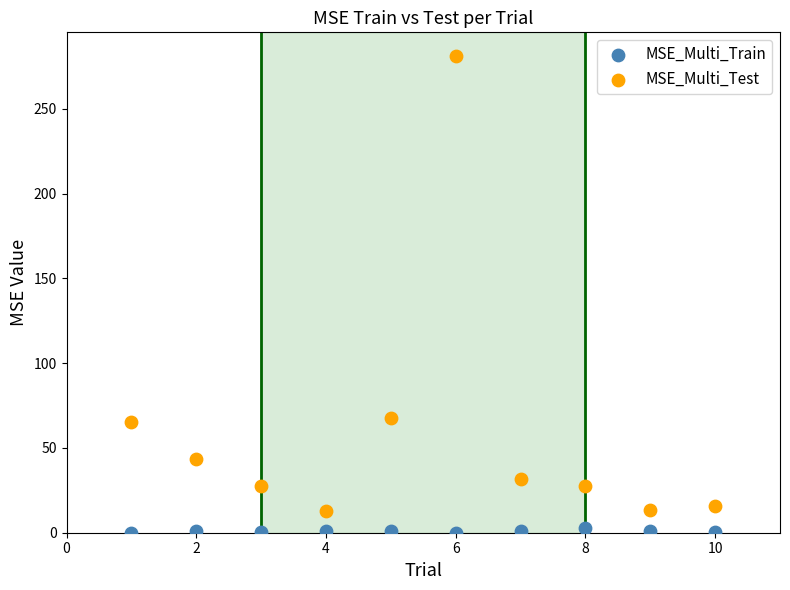

Which series reaches the minimum Y coordinate?

MSE_Multi_Train